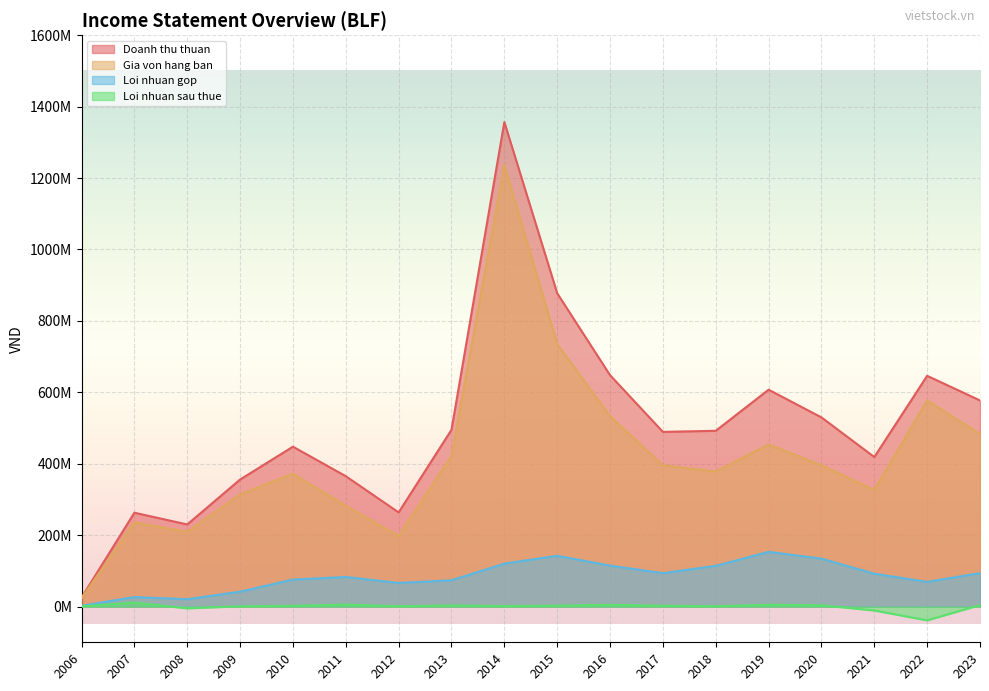

At which label is Loi nhuan gop closest to 77654361?

2010